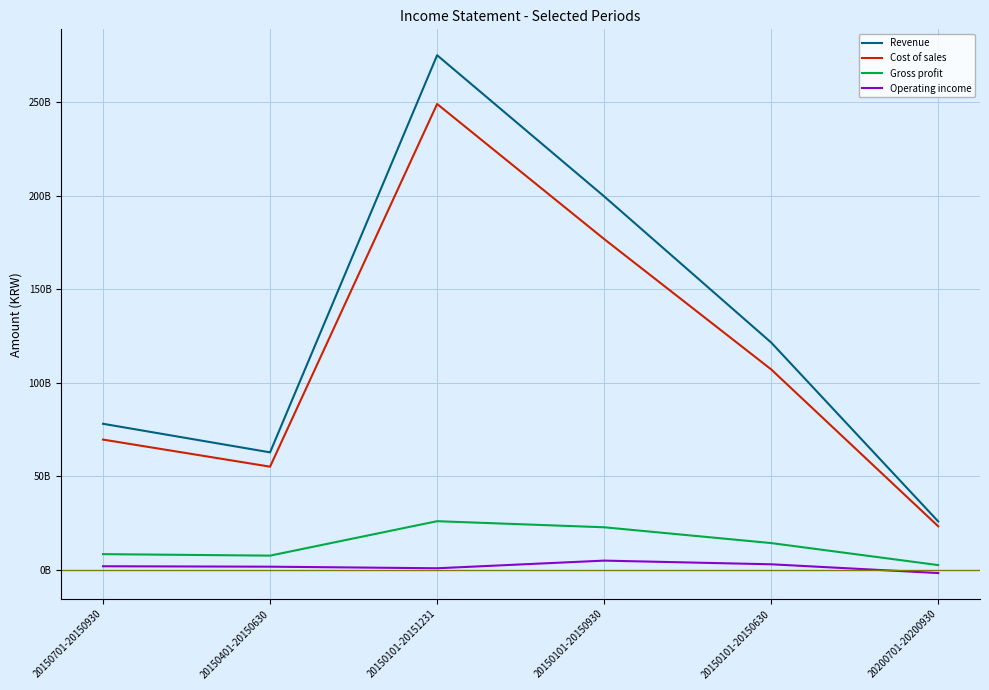

What is the difference between the Revenue values at 20150701-20150930 and 20150101-20150630?

43444930337